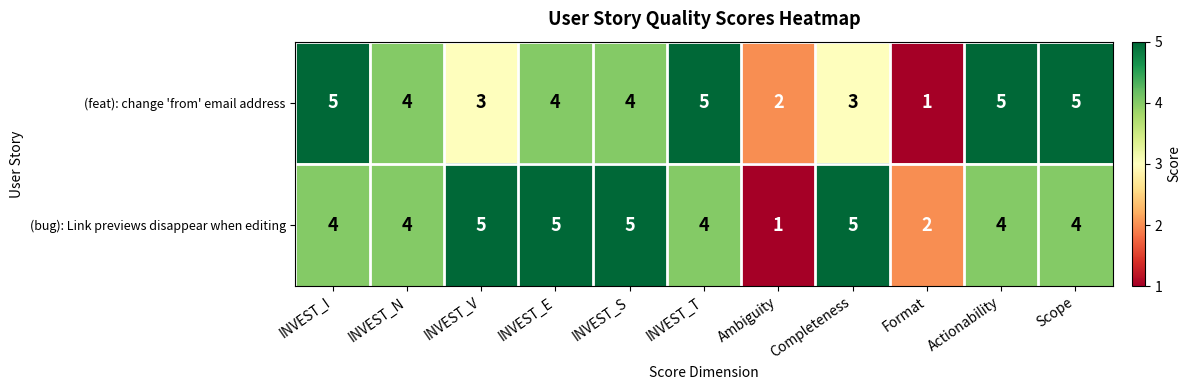

What is the sum of the (feat): change 'from' email address values at INVEST_N and INVEST_I?

9